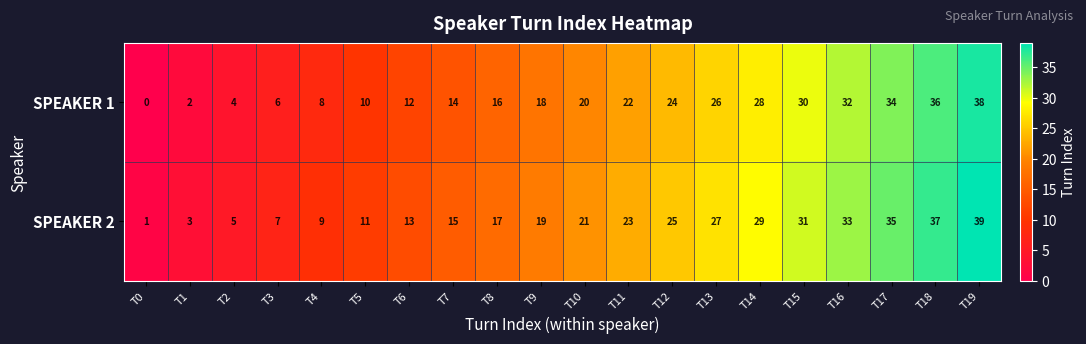

How many categories are shown in the chart?

20